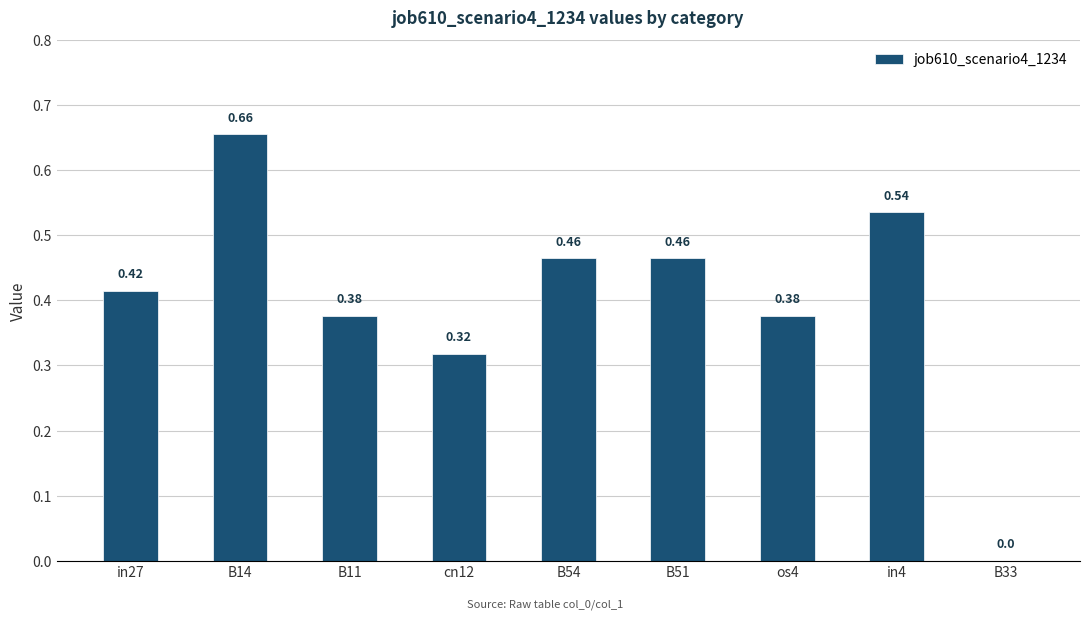

Between B54 and os4, which is larger?

B54